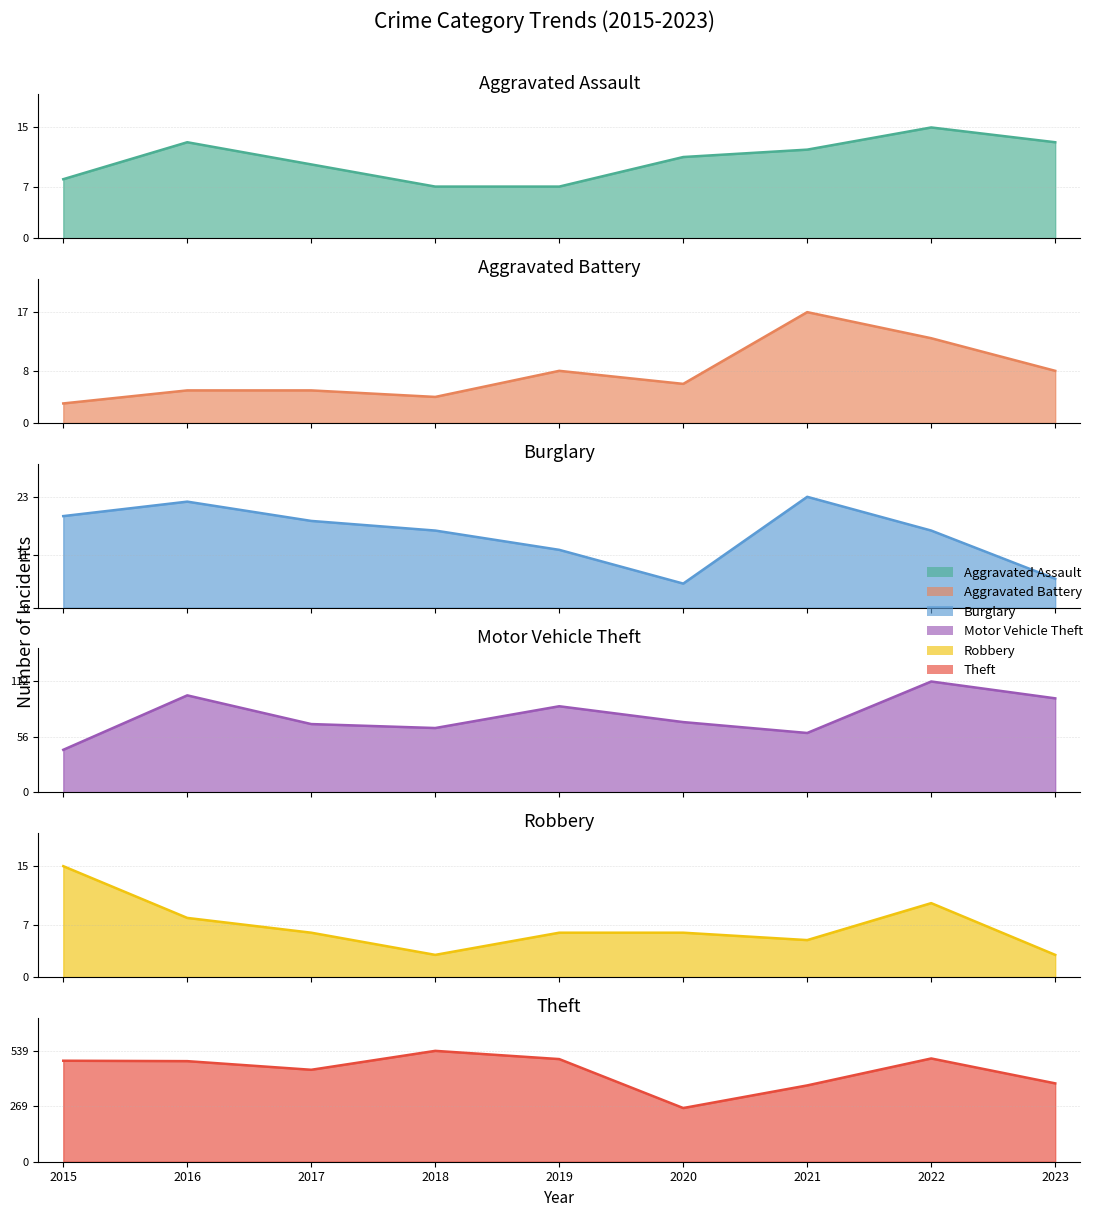

True or false: Theft and Motor Vehicle Theft intersect in this chart.

False